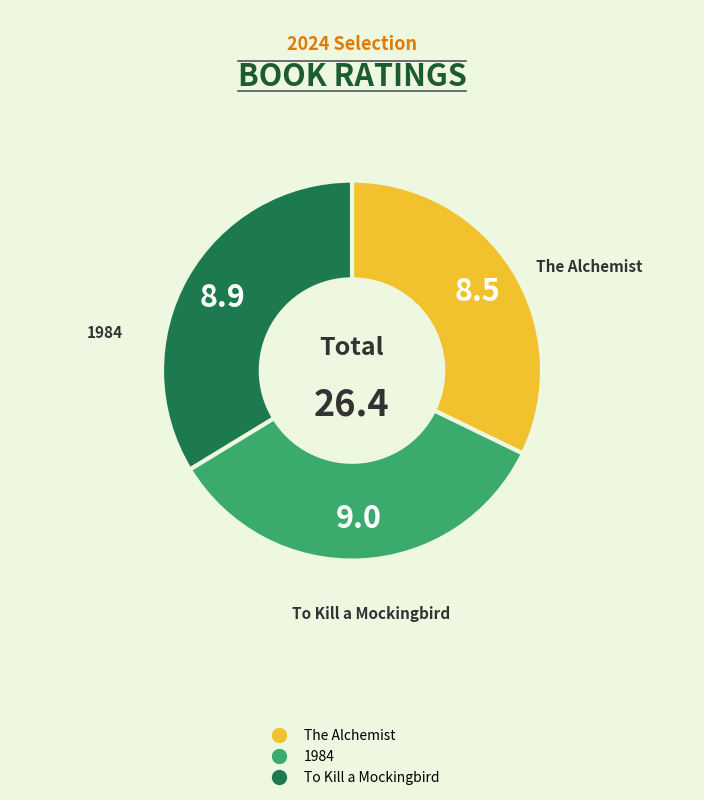

Count the number of slices in the pie.

3